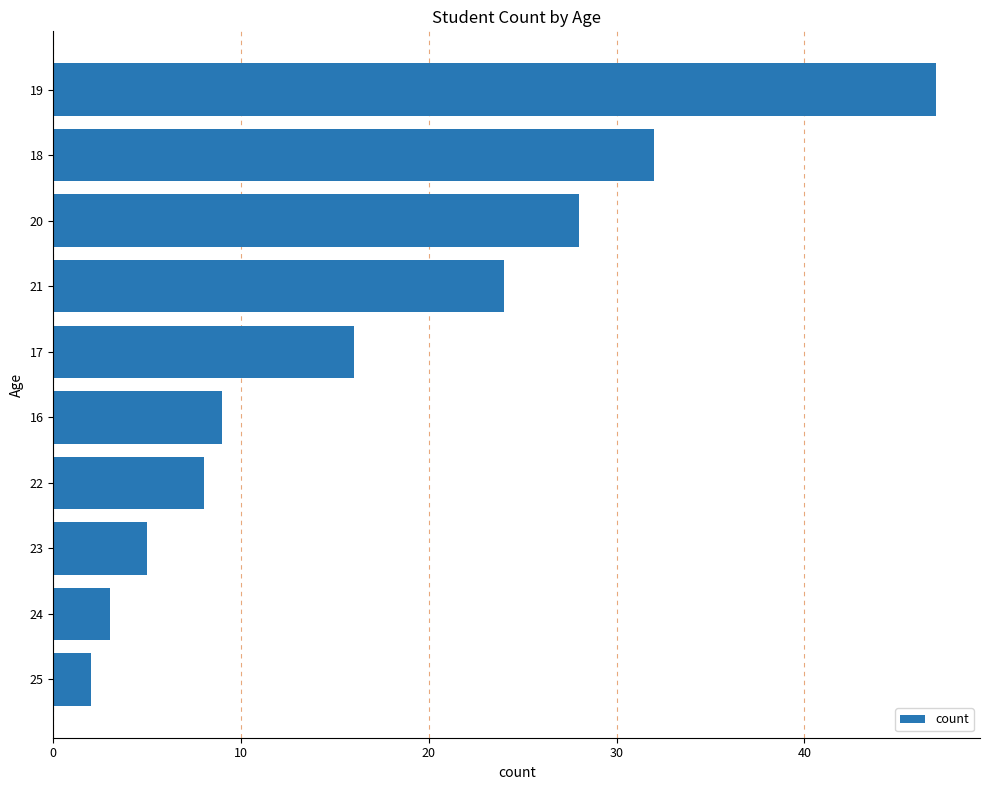

True or false: the data shows 2 at 22.

False